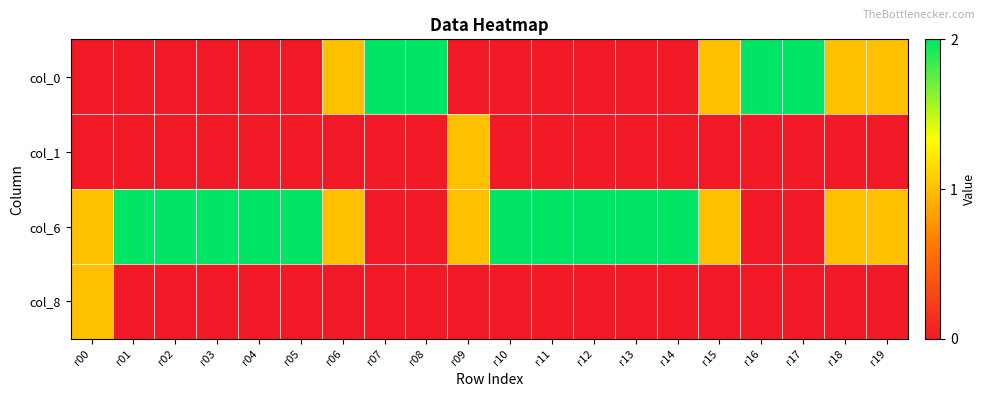

At how many categories does at least one series exceed 0?

20